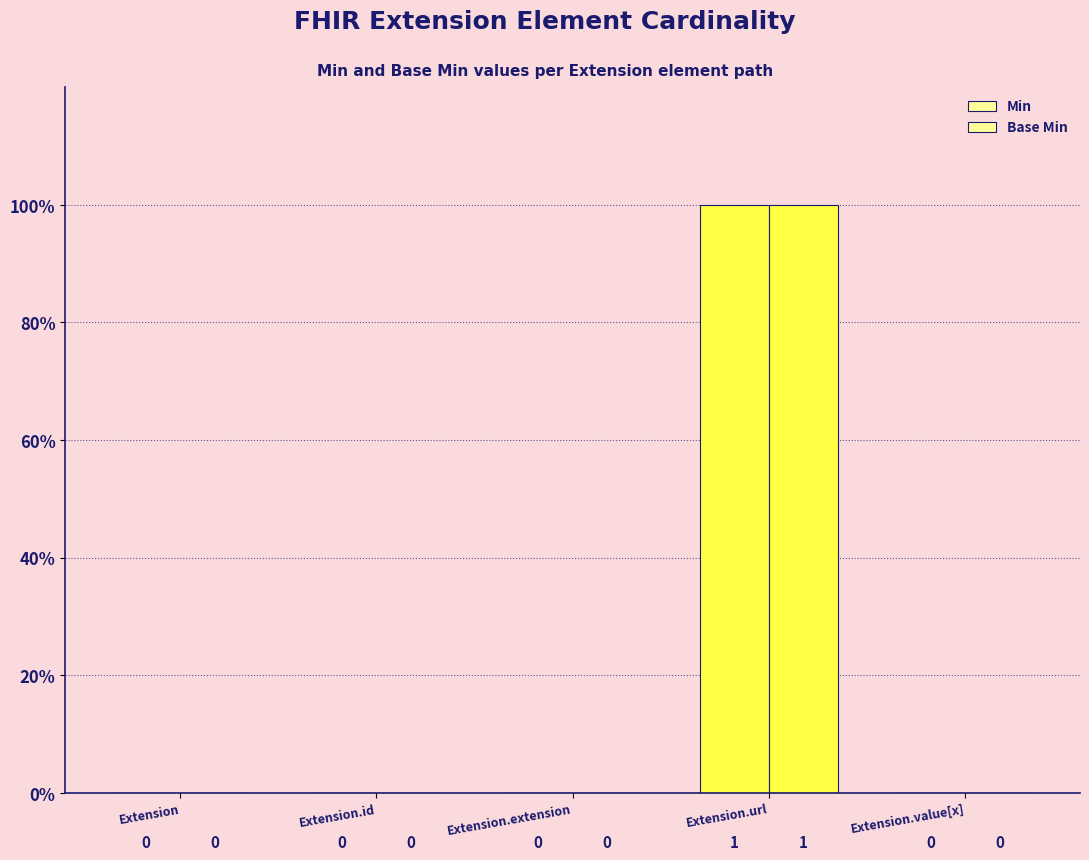

Count the number of categories in the chart.

5